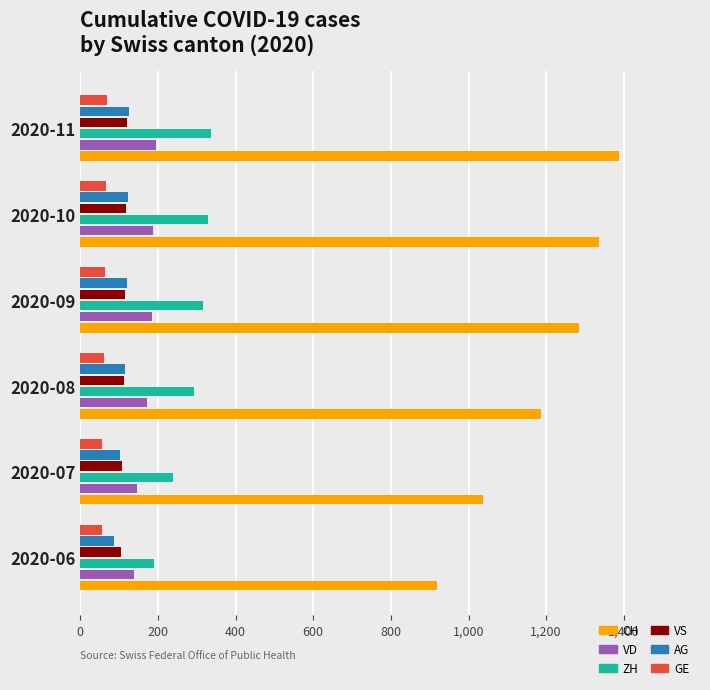

What is the difference between the maximum and minimum values in the CH series?

469